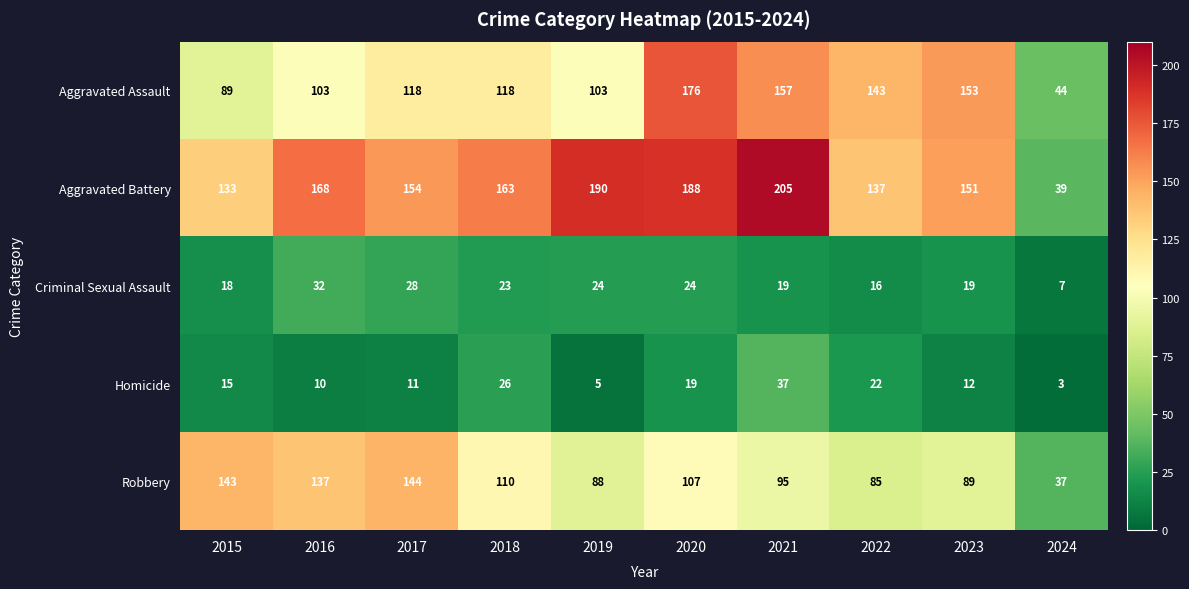

The value of Homicide at 2024 is 3. True or false?

True